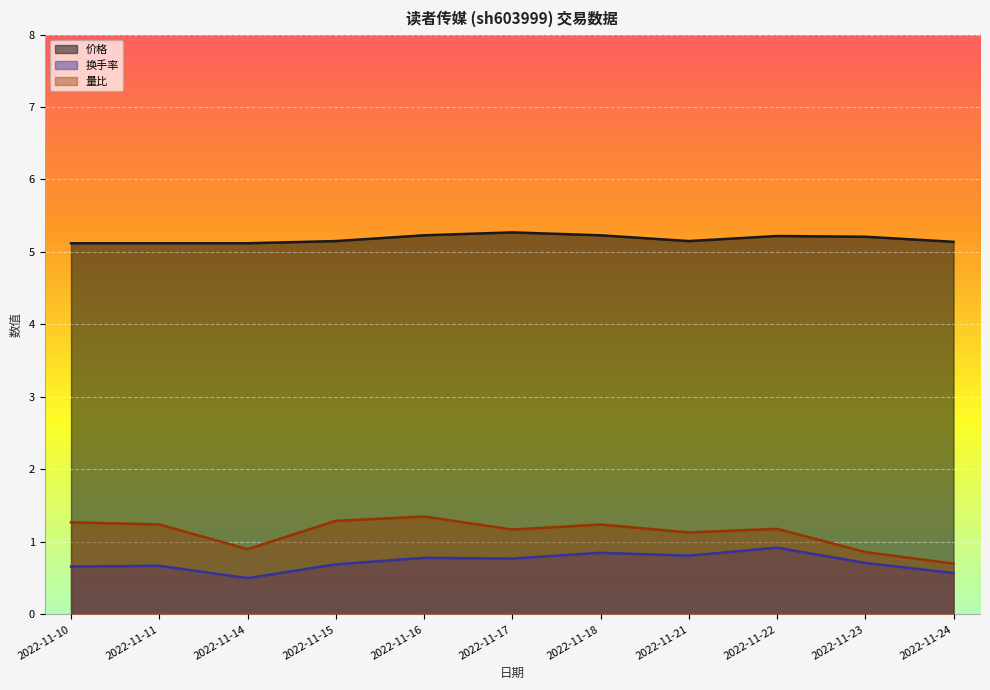

At which category does 量比 reach its first local valley?

2022-11-14